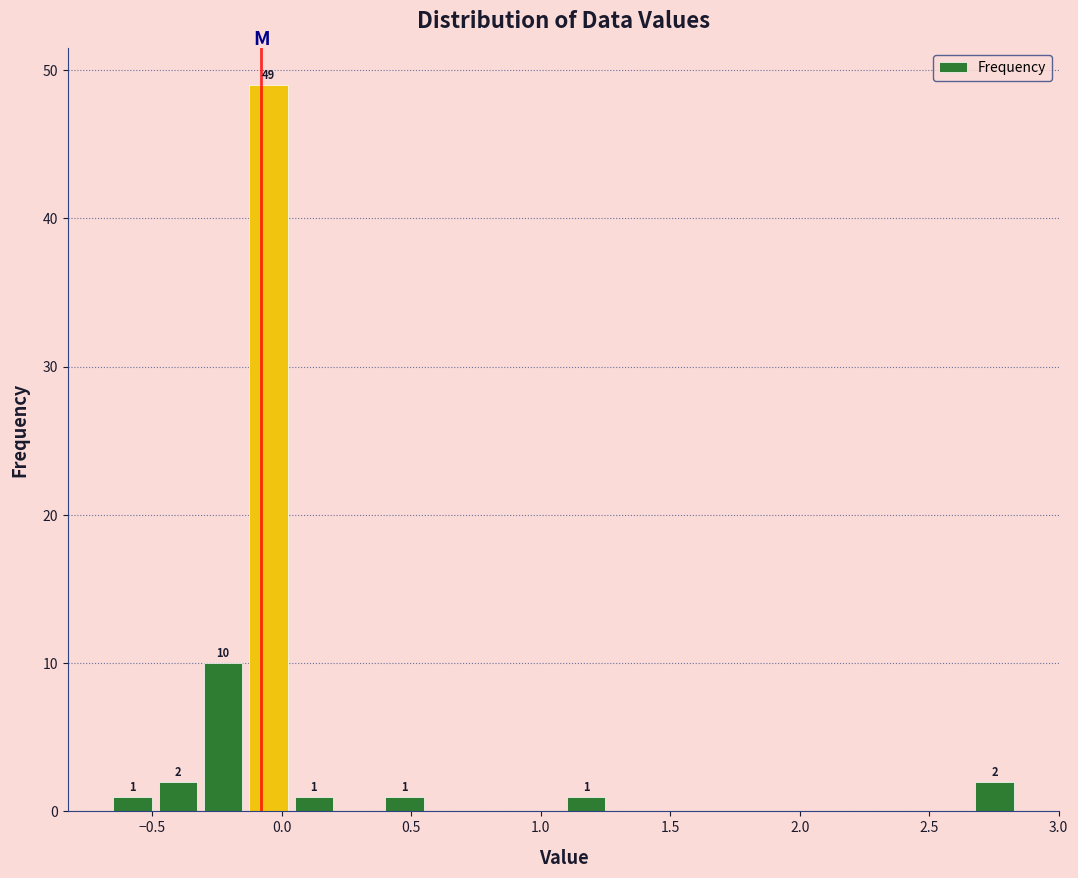

Read against the x-axis, roughly where is the centre of the tallest bar?

-0.05